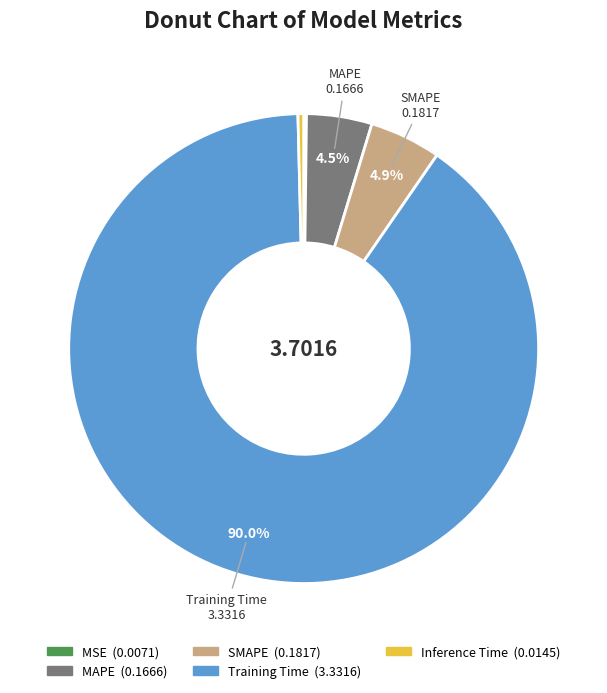

Is Training Time the majority of the pie?

Yes